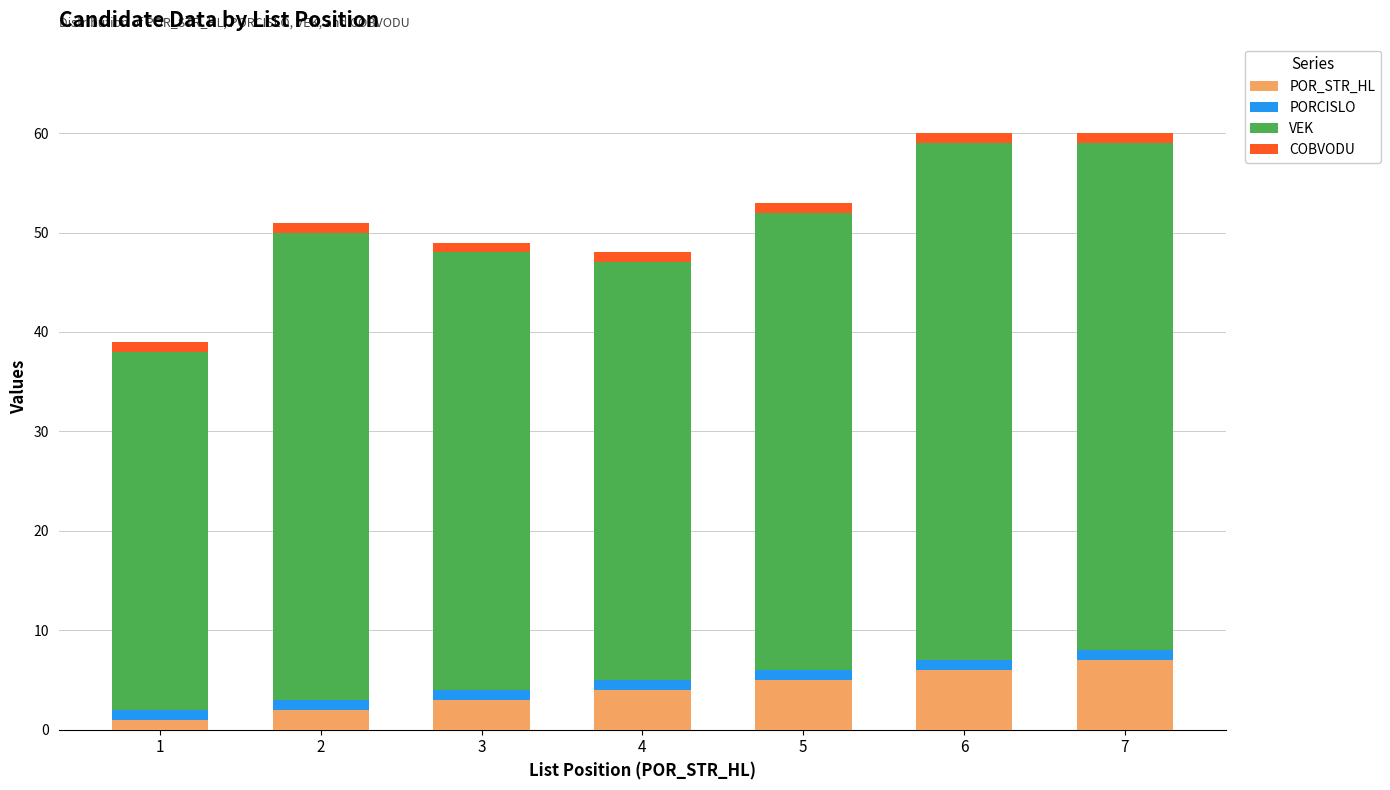

Reading right to left, list the values for the POR_STR_HL series.

7	6	5	4	3	2	1